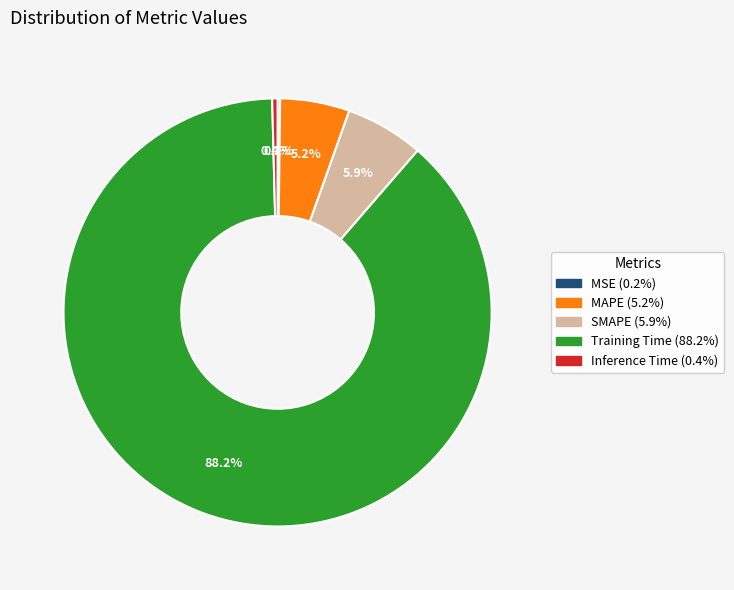

Combined, do Inference Time (0.4%) and Training Time (88.2%) account for over 50%?

Yes